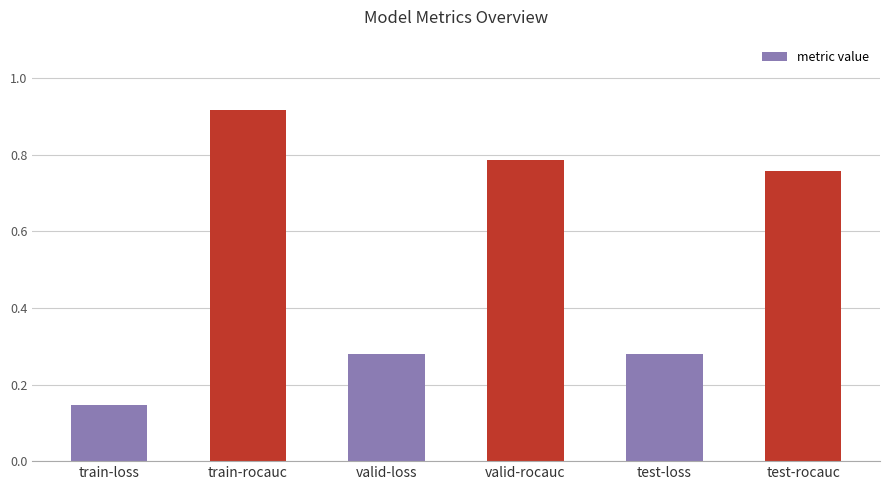

Which category has the highest value across all series?

train-rocauc